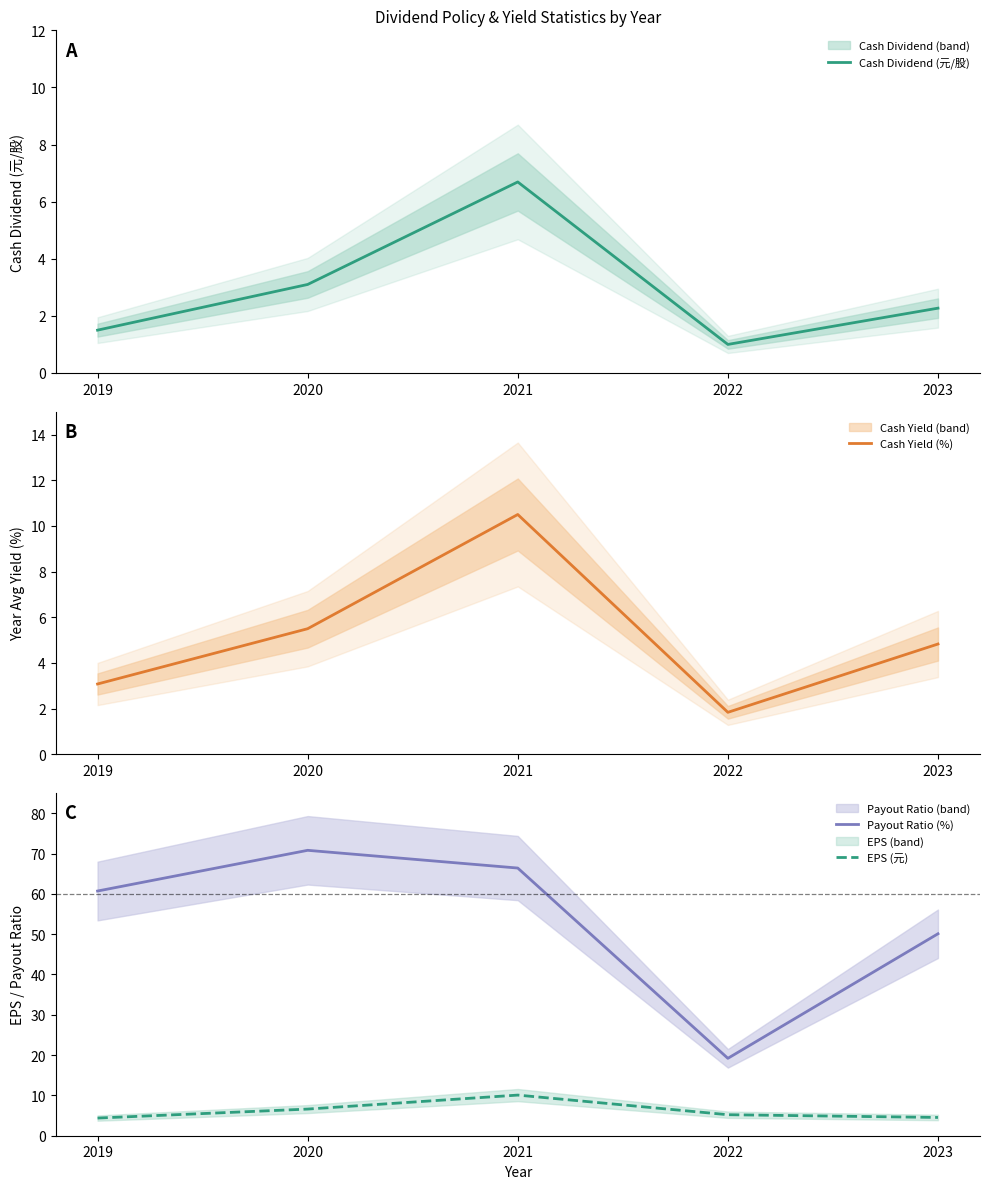

Which series has the largest total across all categories?

Payout Ratio (%)